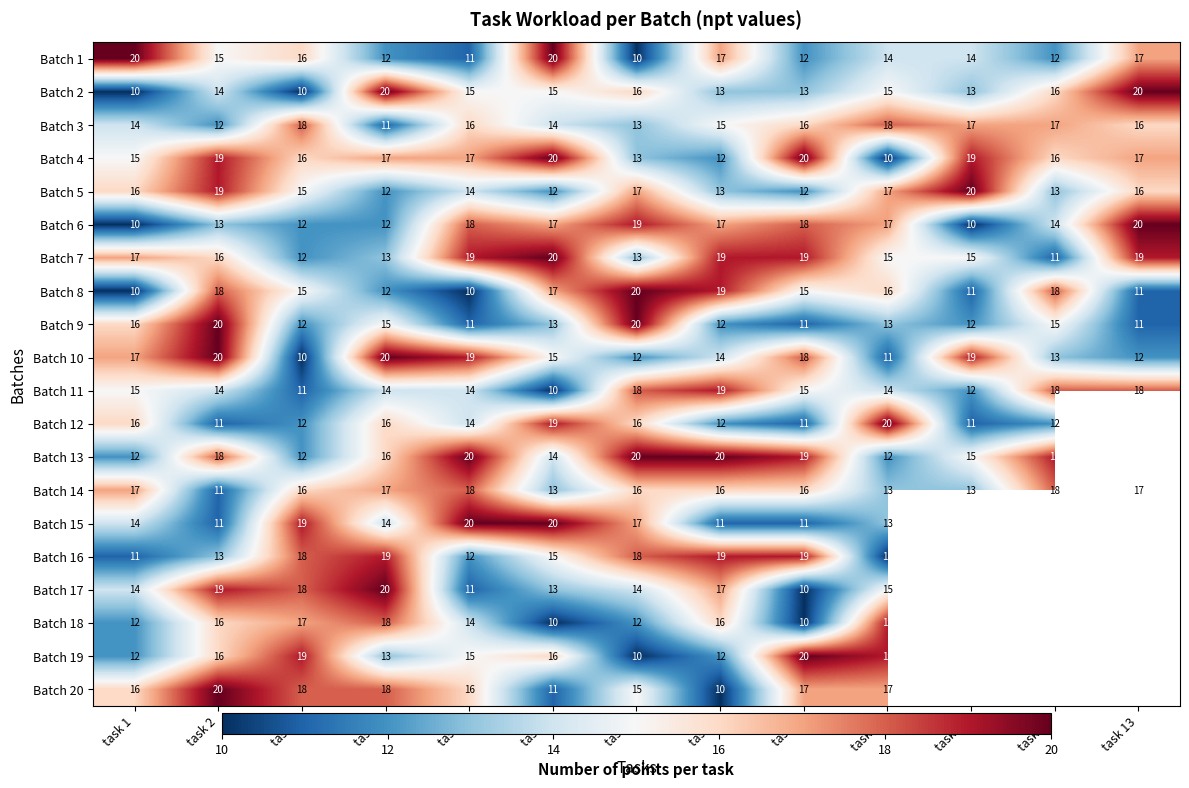

What is the difference between the maximum and second lowest values in the Batch 5 series?

8